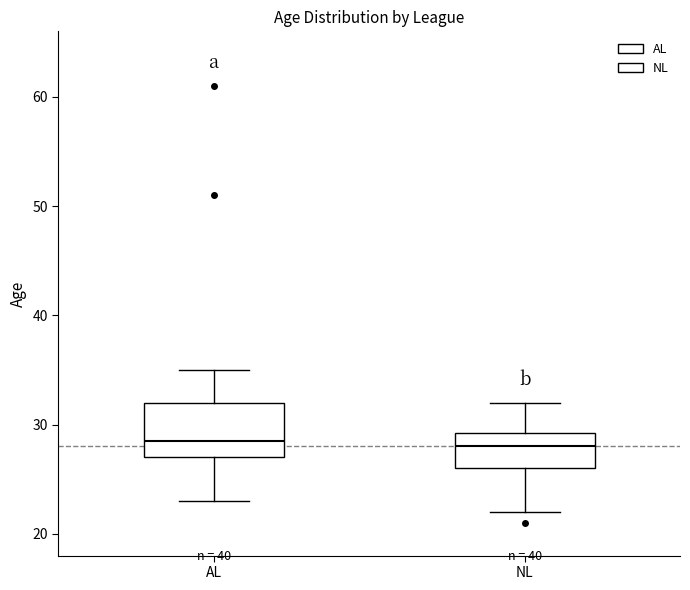

Reading left to right, transcribe this box plot: for each box, give where its median line is, the range the box spans, and where its two whiskers end, as read against the y-axis. The values are not printed on the chart, so give them approximately, as read against the axis.

AL: median 29, box 27 to 32, whiskers 23 to 35
NL: median 28, box 26 to 29, whiskers 22 to 32